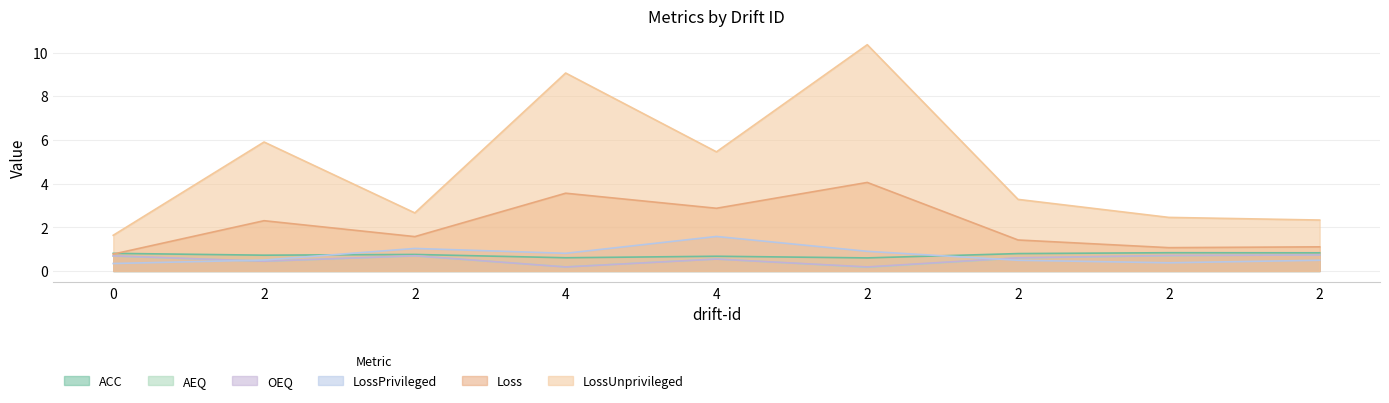

The LossPrivileged series shows 0.7 at 2. True or false?

False